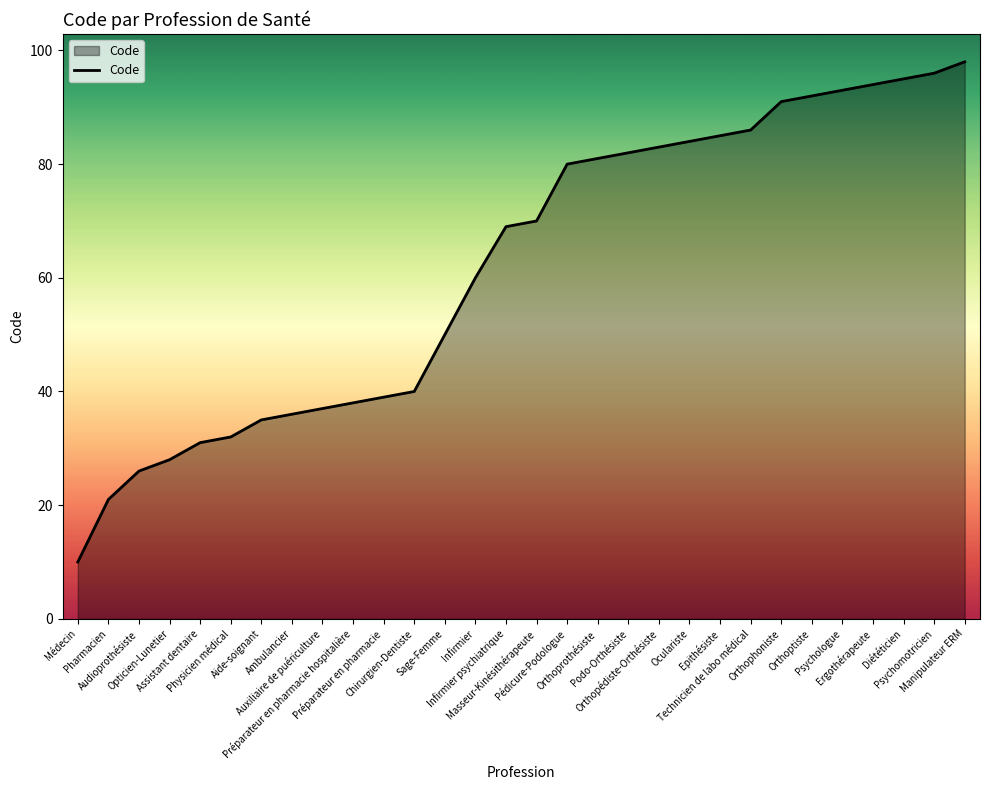

What is the smallest value displayed?

10